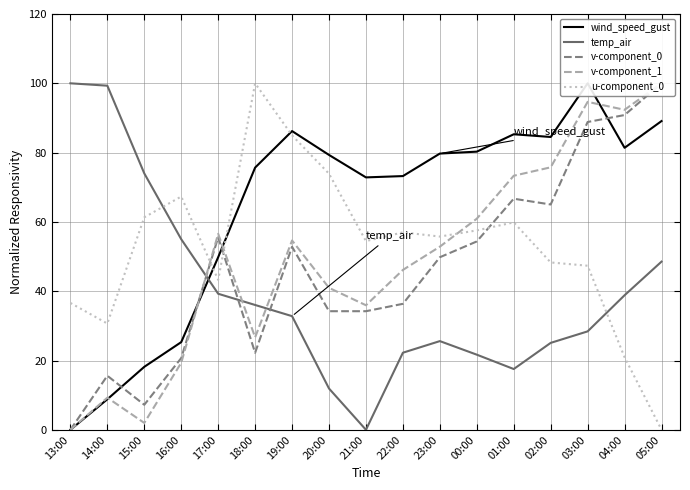

What is the difference between the highest and lowest values at 14:00?

90.5